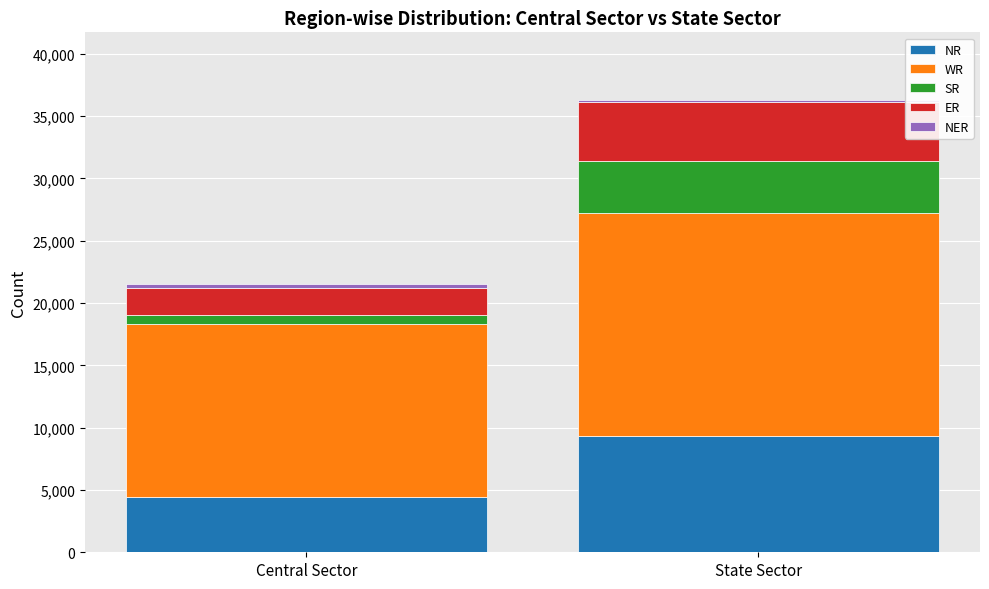

At which label does NR reach its peak?

State Sector